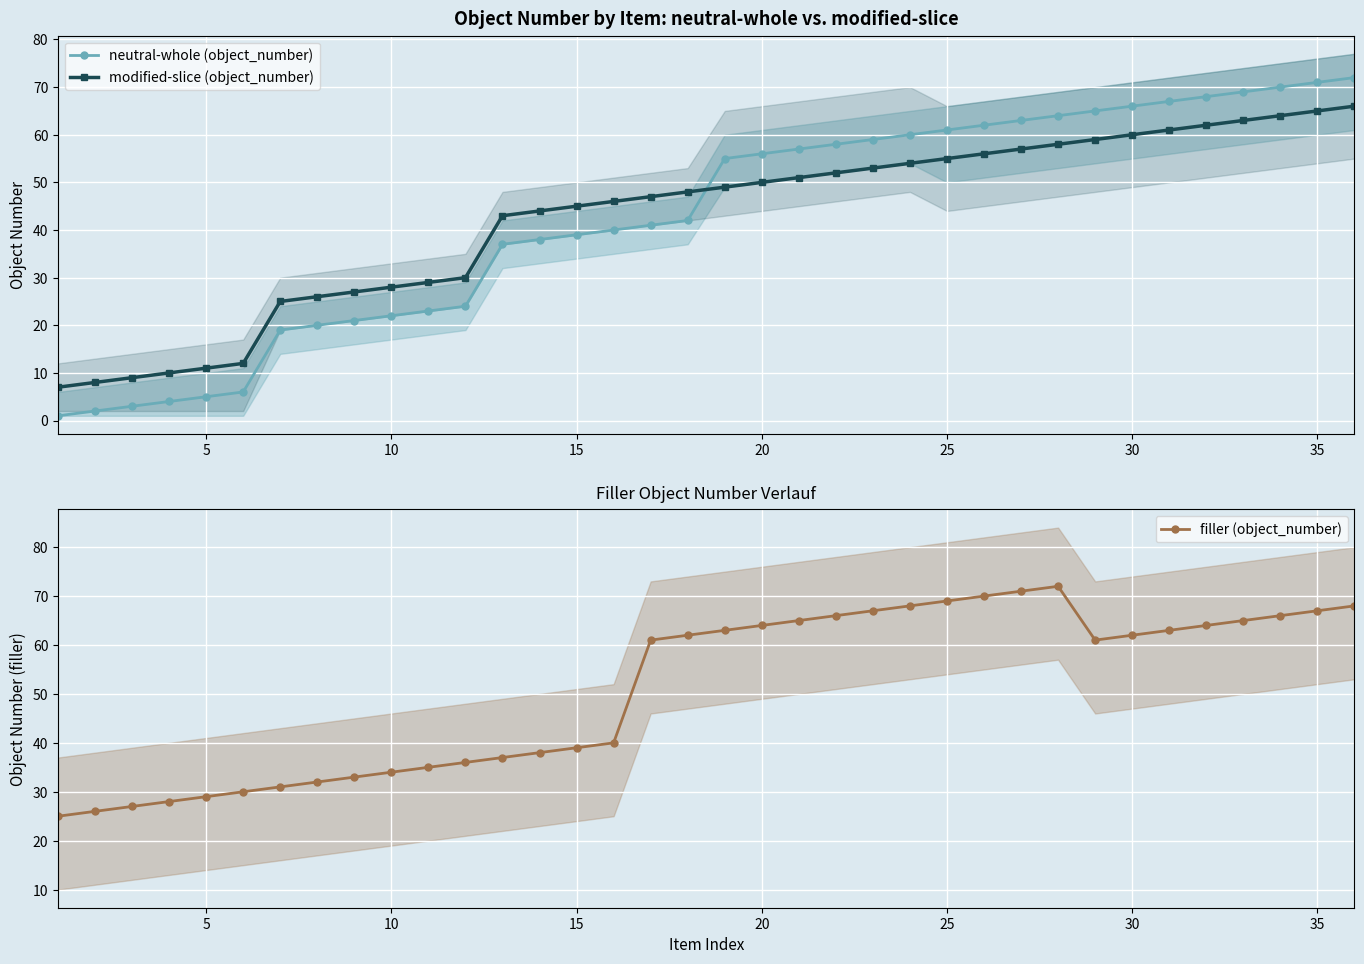

Which series has the largest total across all categories?

filler (object_number)